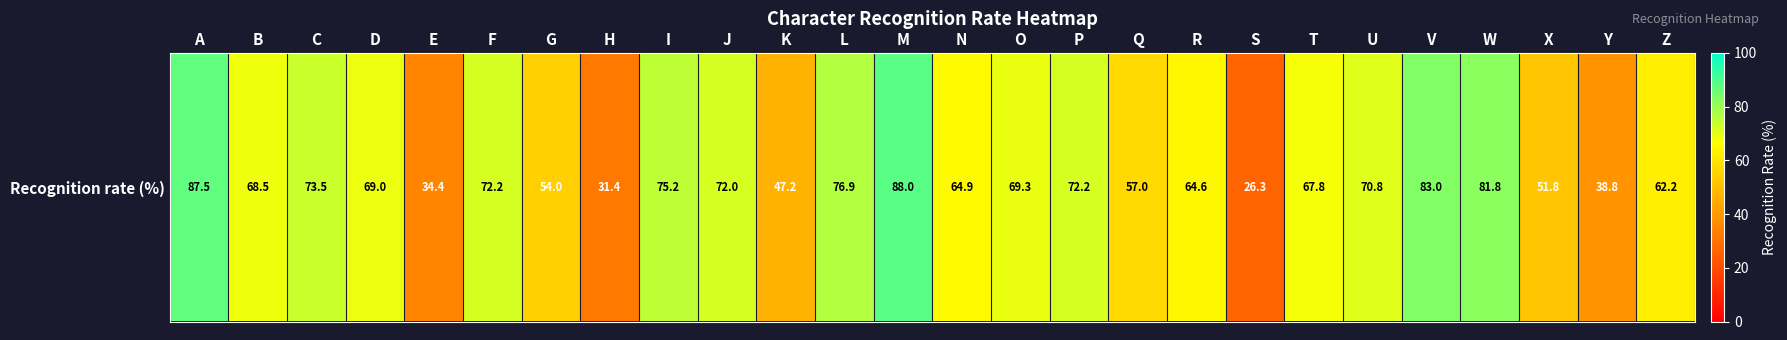

Rank the categories by value from highest to lowest.

M, A, V, W, L, I, C, F, P, J, U, O, D, B, T, N, R, Z, Q, G, X, K, Y, E, H, S